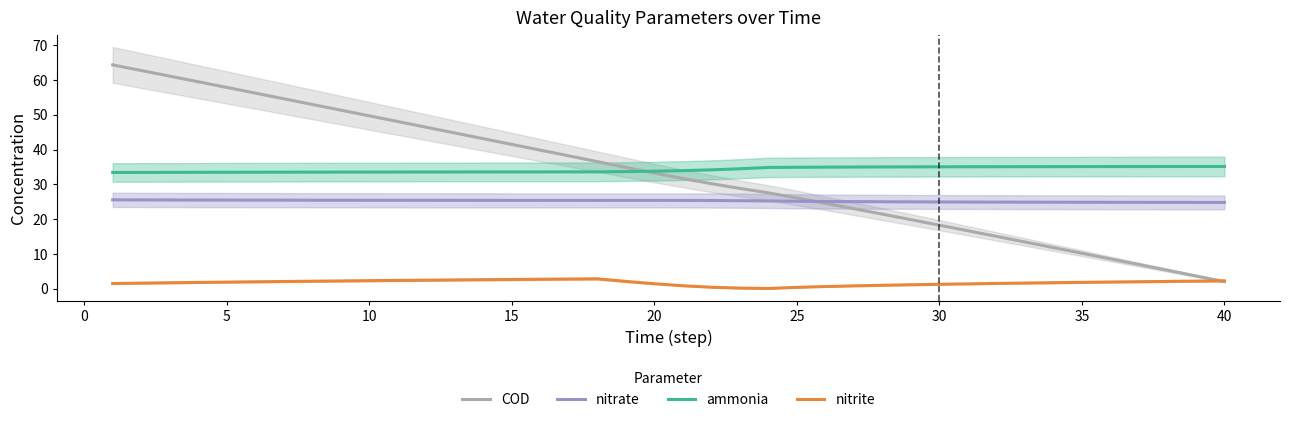

What is the minimum value for COD?

2.0